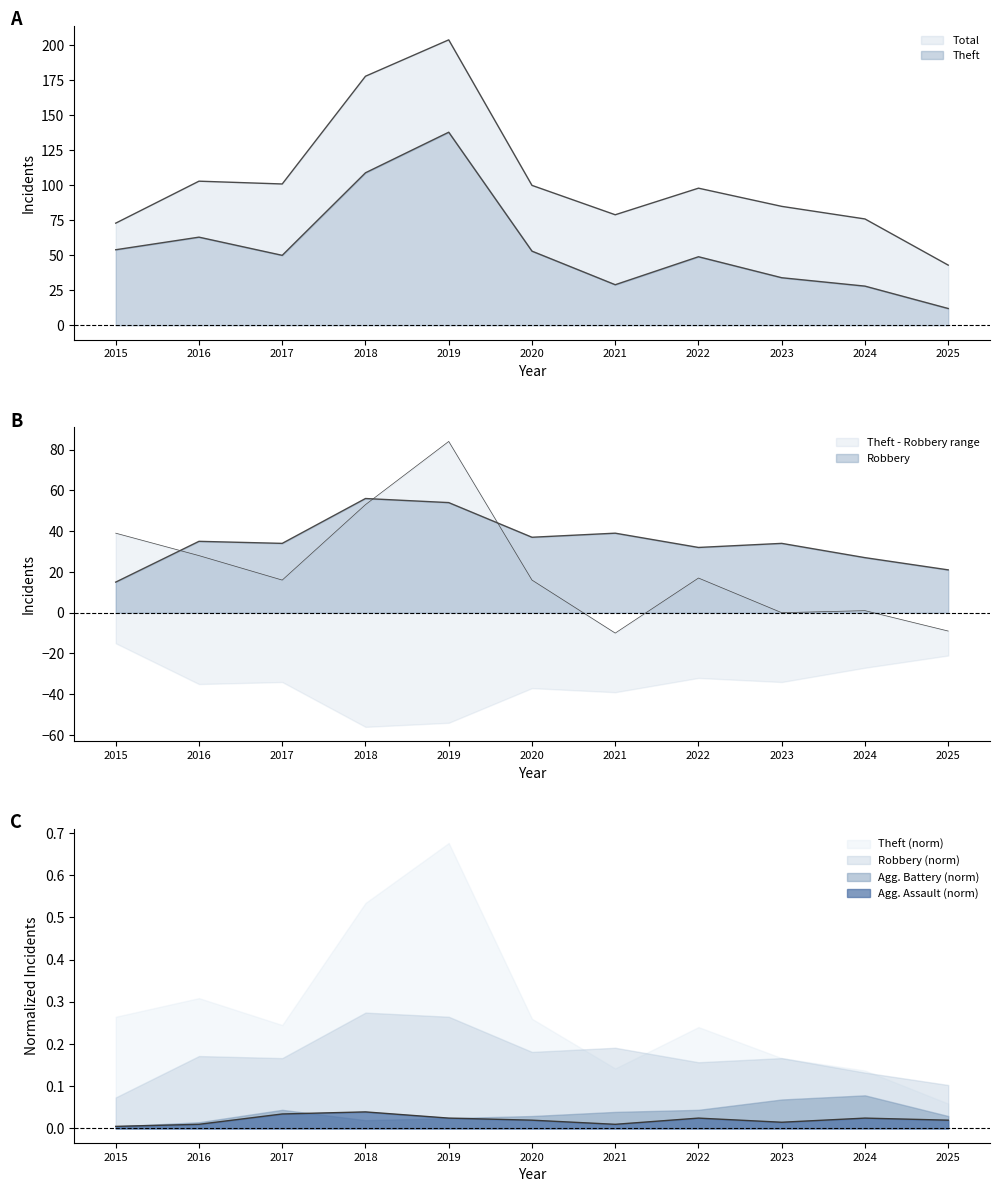

How many lines are shown in the chart?

4